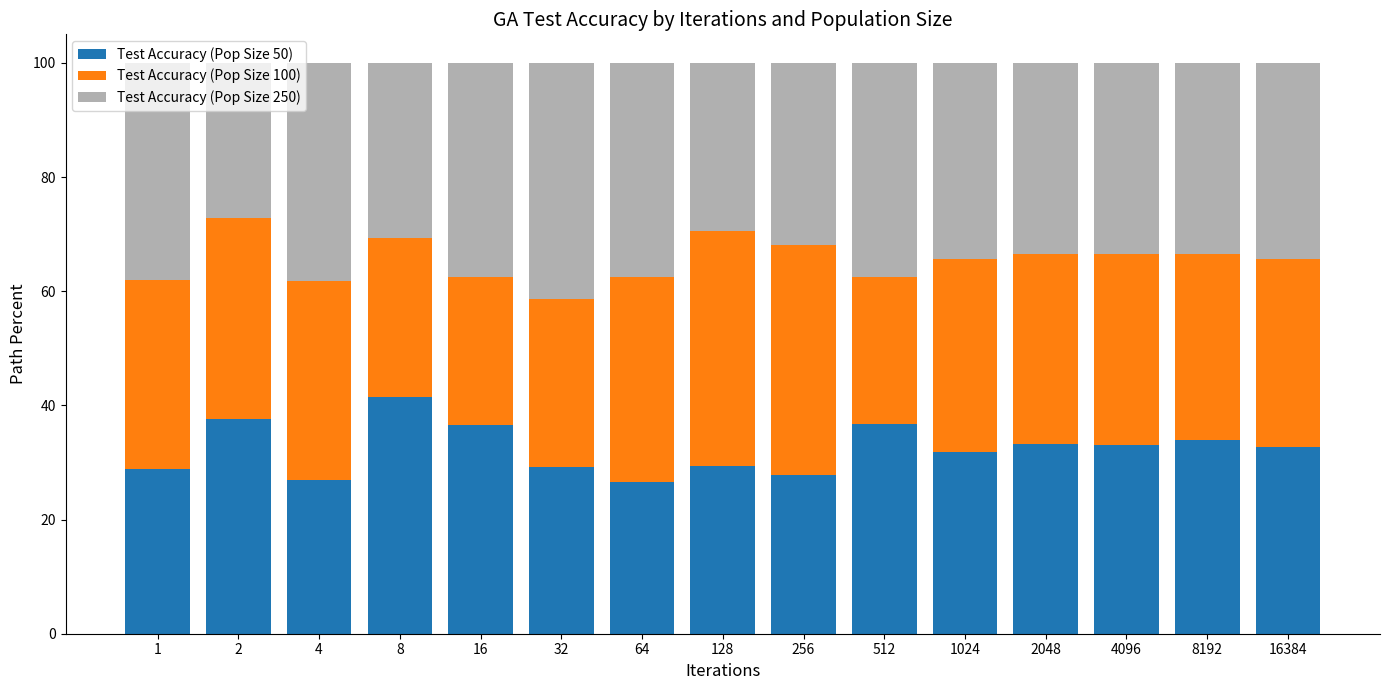

Count the number of categories in the chart.

15